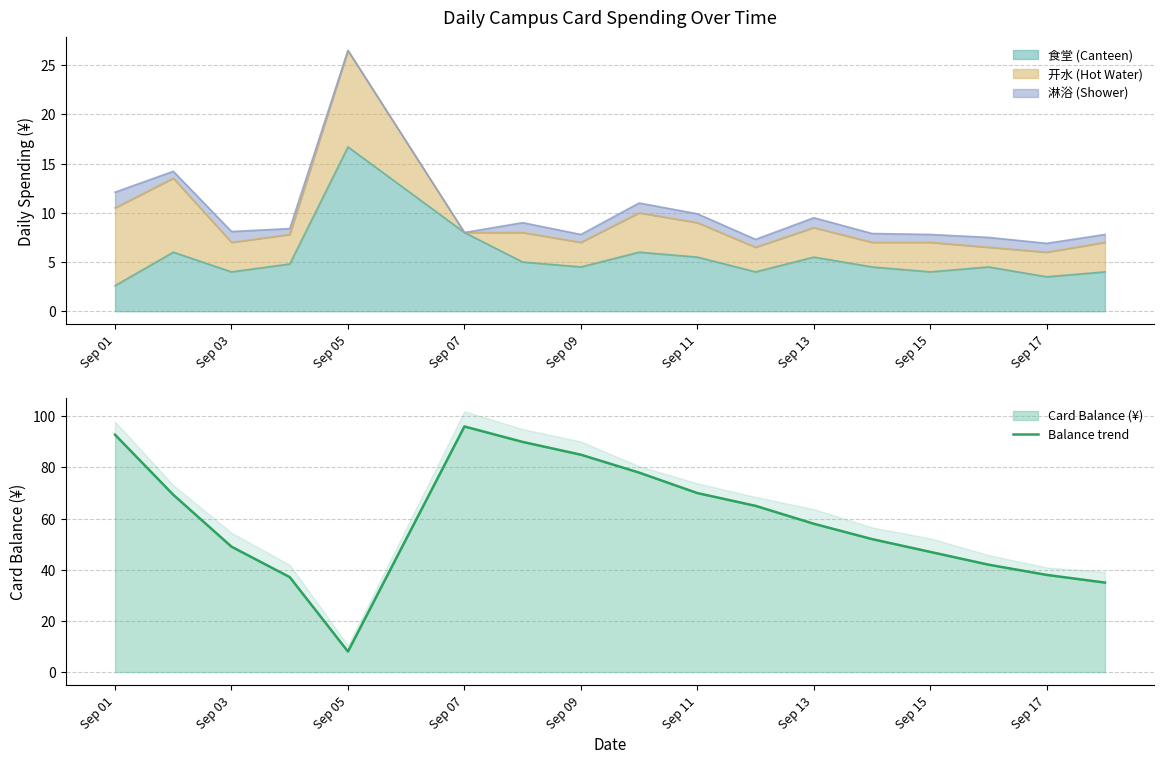

The value of Card Balance (¥) at Sep 09 is 113.4. True or false?

False